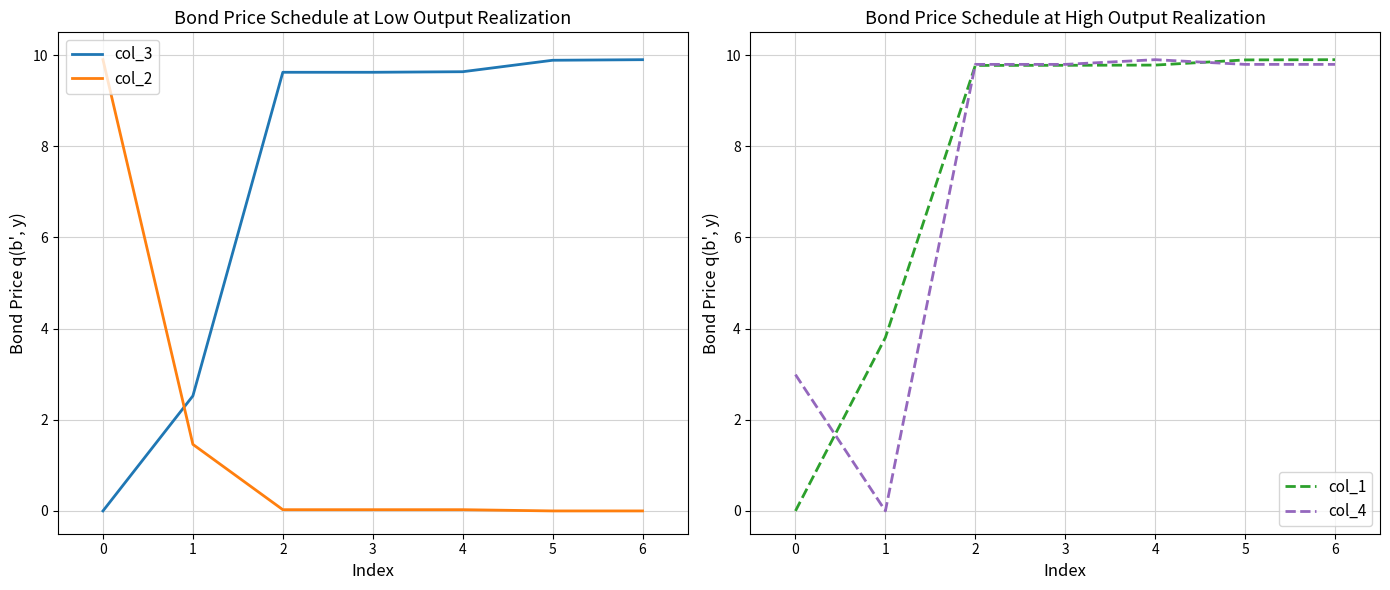

The col_2 series shows 3.7 at 5. True or false?

False